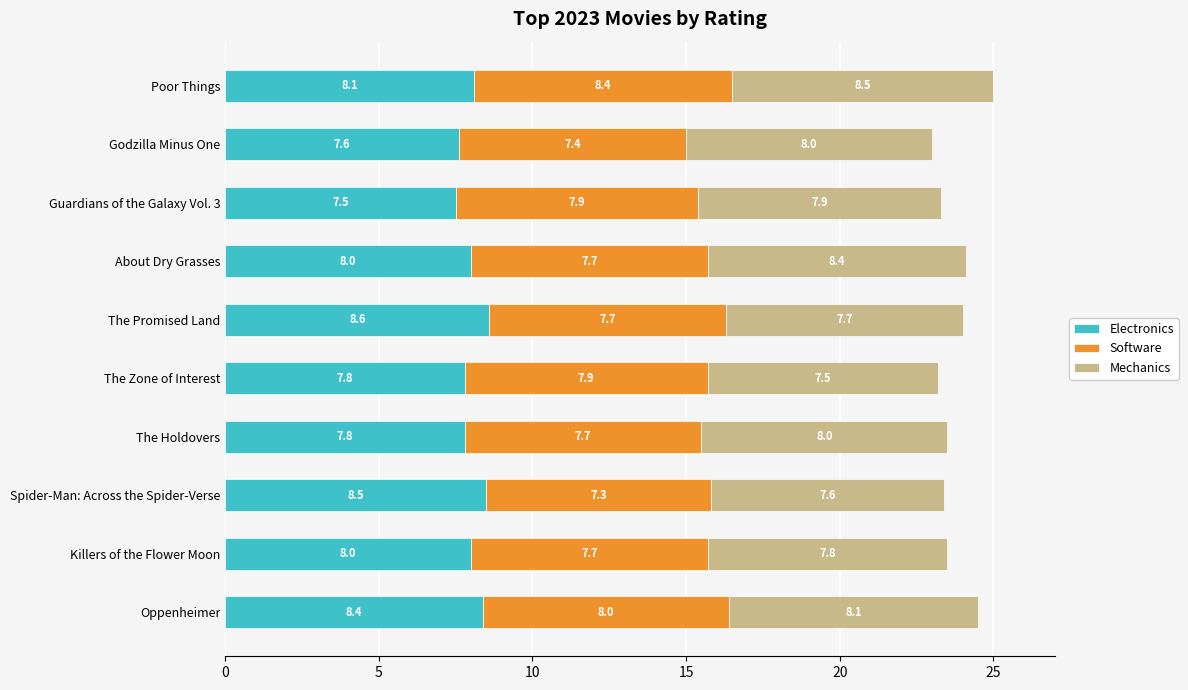

What is the highest value of the Electronics series?

8.6